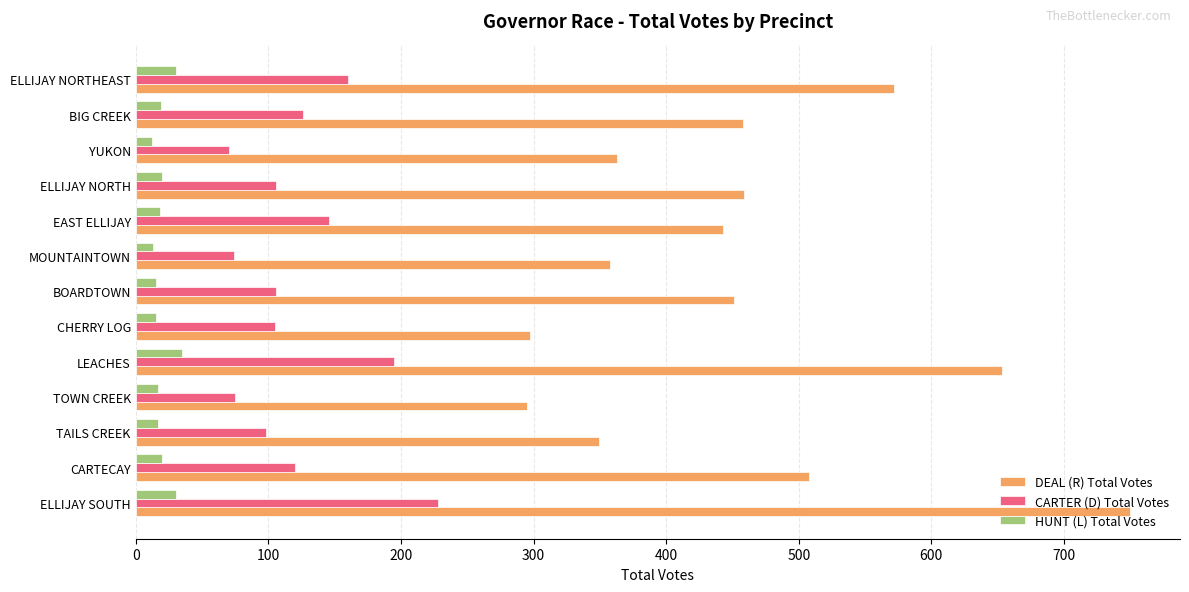

What are all the series names shown in the legend?

DEAL (R) Total Votes, CARTER (D) Total Votes, HUNT (L) Total Votes